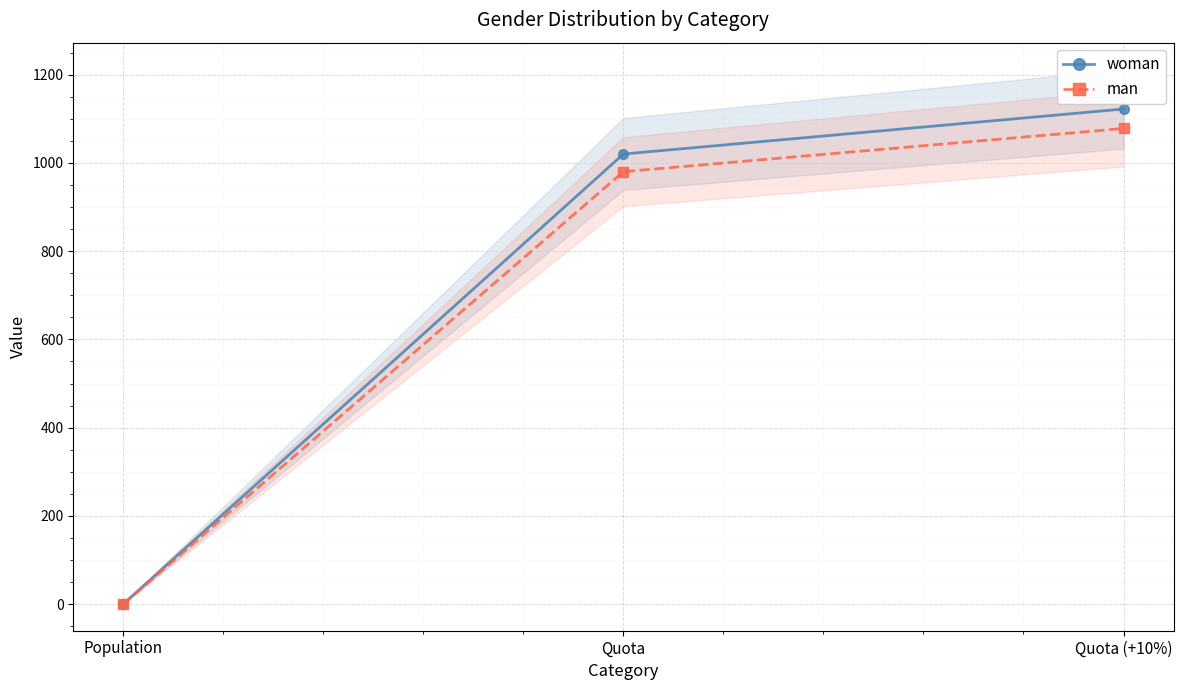

Reading left to right, what are all the values shown in this chart?

woman: 0.5	1020.0	1122.0
man: 0.5	980.0	1078.0